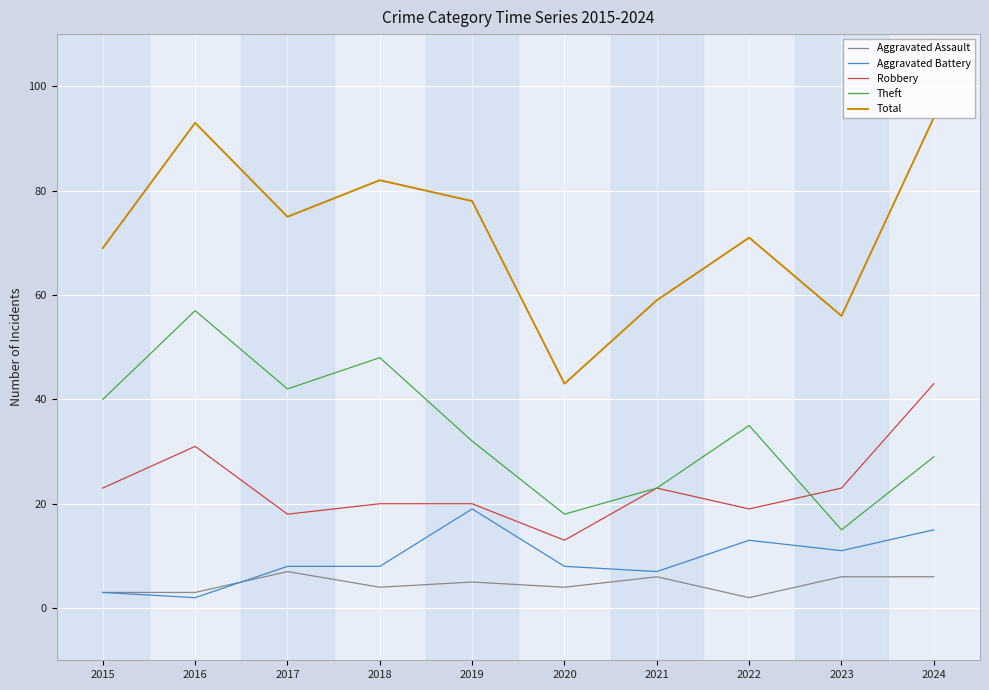

Which category has the lowest value in the Theft series?

2023